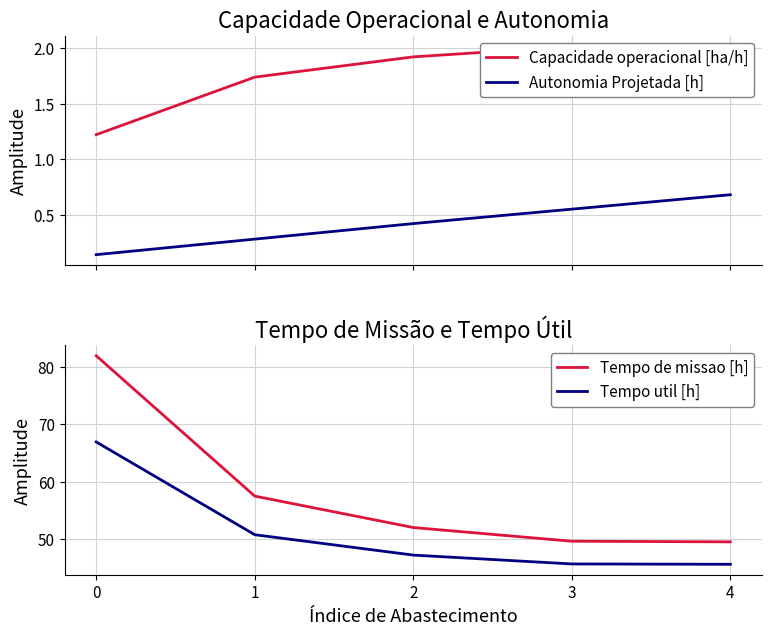

True or false: Autonomia Projetada [h] has a value of 0.1 at 0.

True